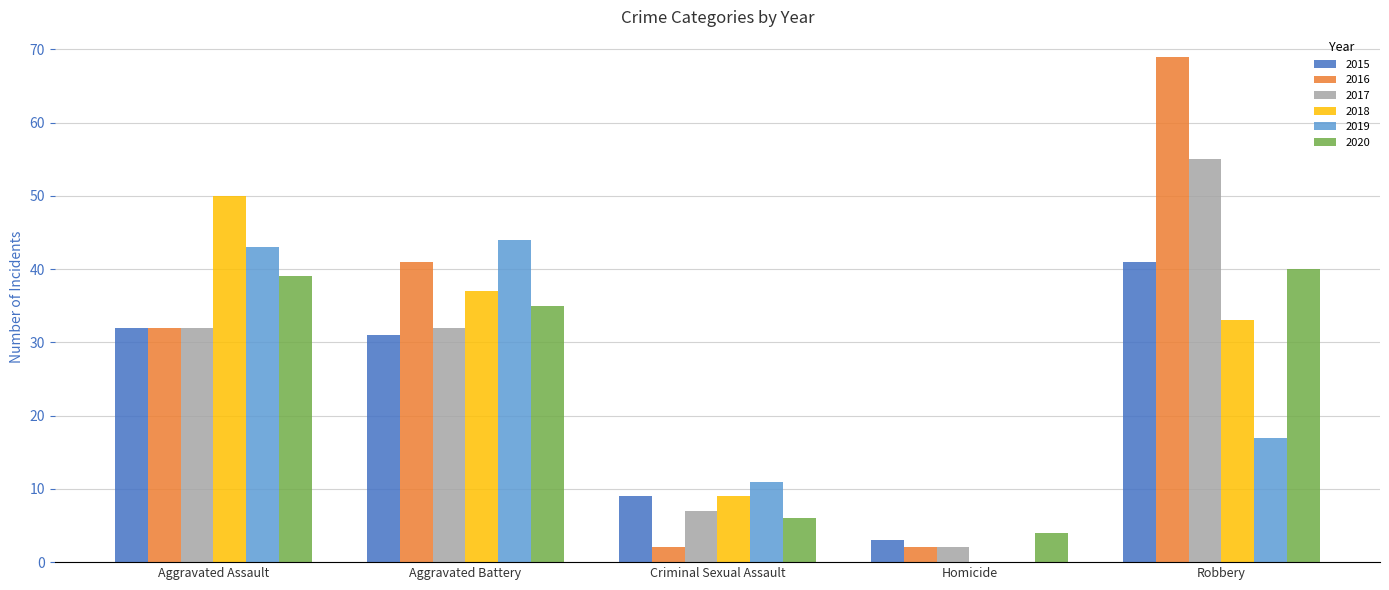

What is the maximum value shown in the chart?

69